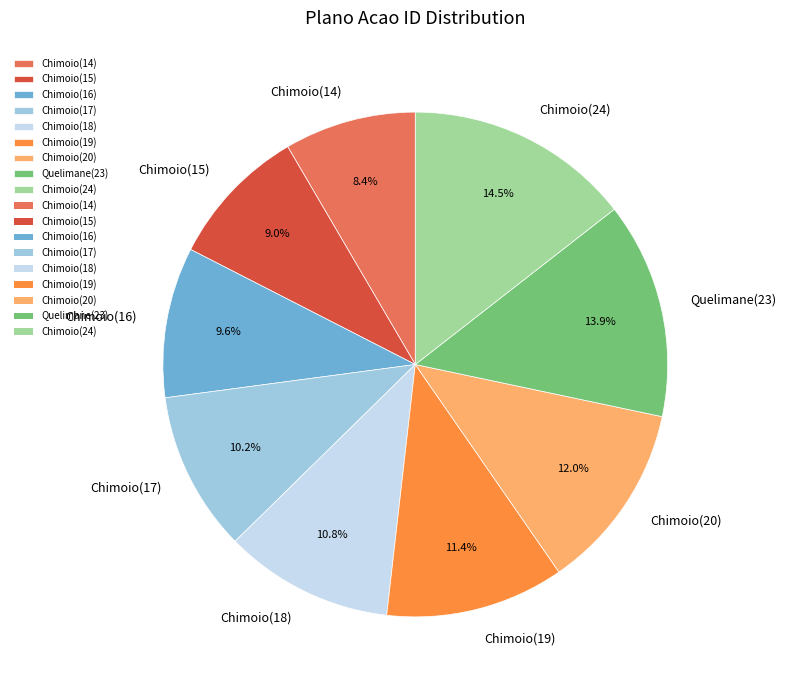

How many slices are in this pie chart?

9